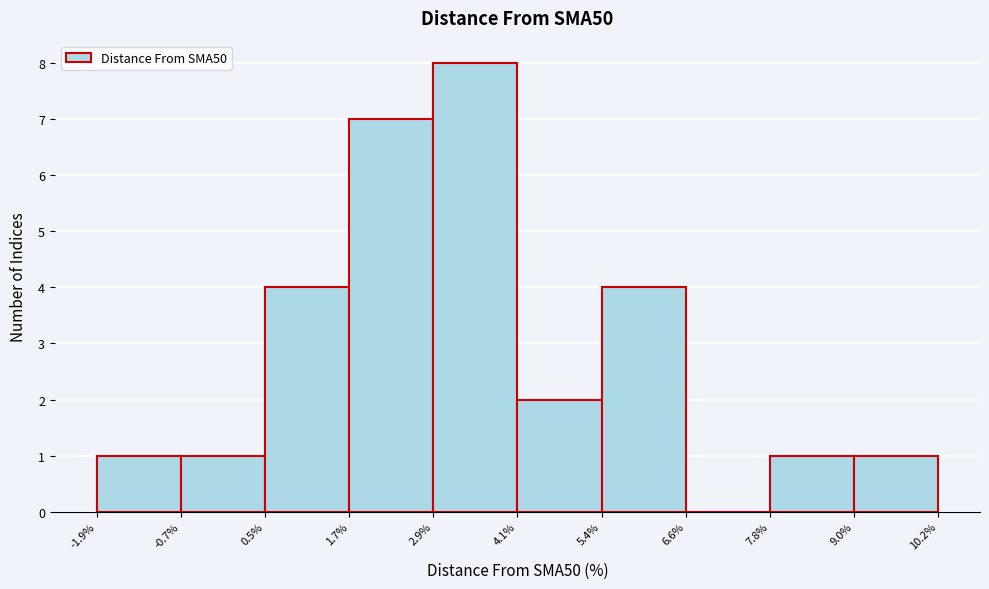

Which range on the x-axis has the tallest bar?

2.9% to 4.1%